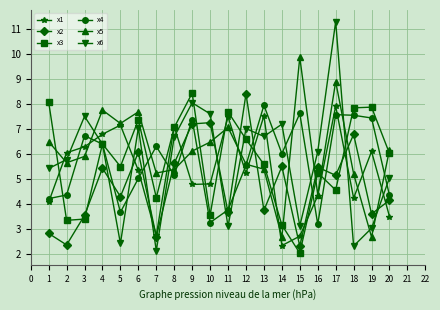

Read the x1 value at 18.

4.2